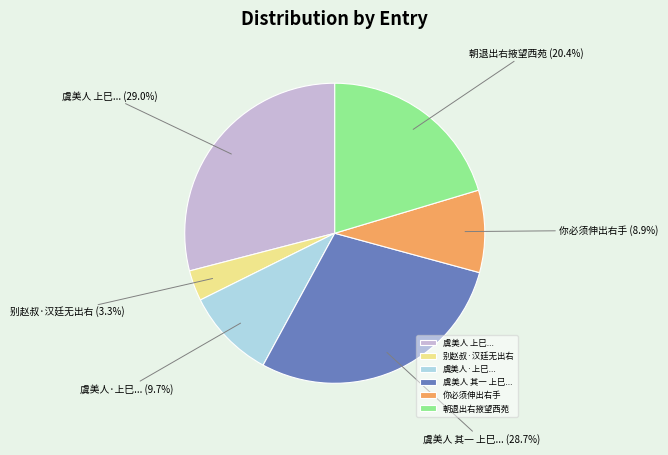

How many slices are in this pie chart?

6